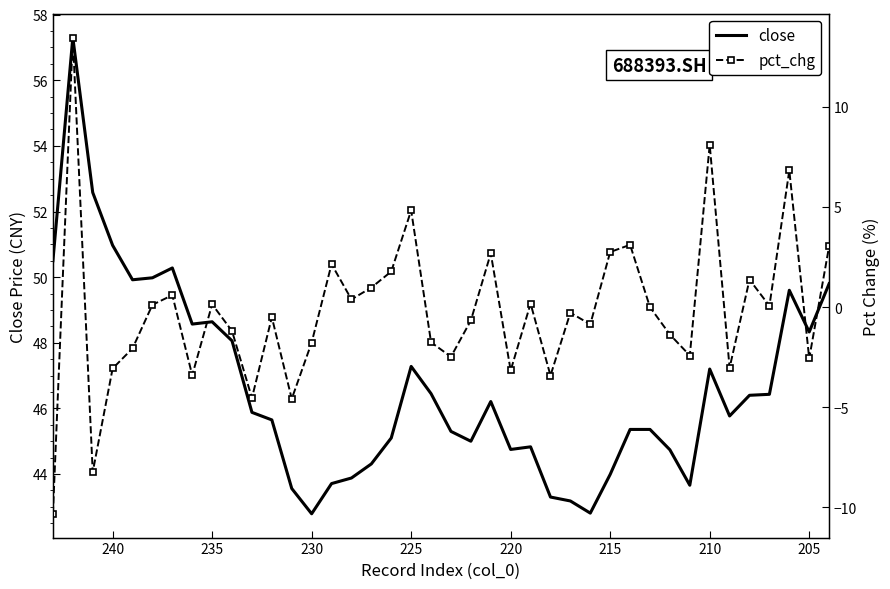

How many categories are shown in the chart?

40